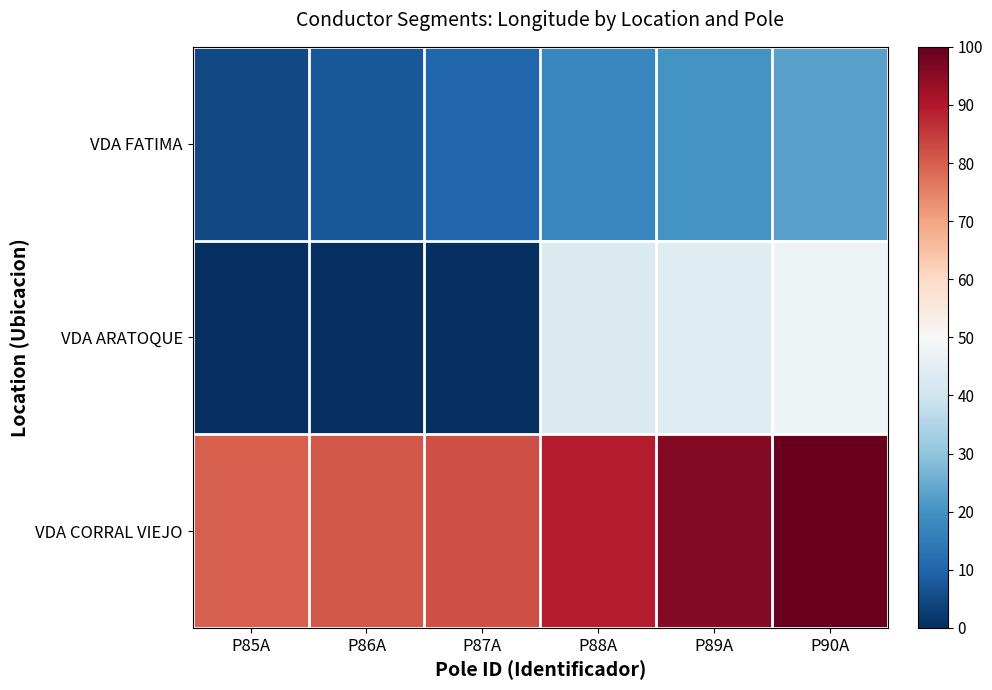

At which category is the sum across all series the highest?

P90A